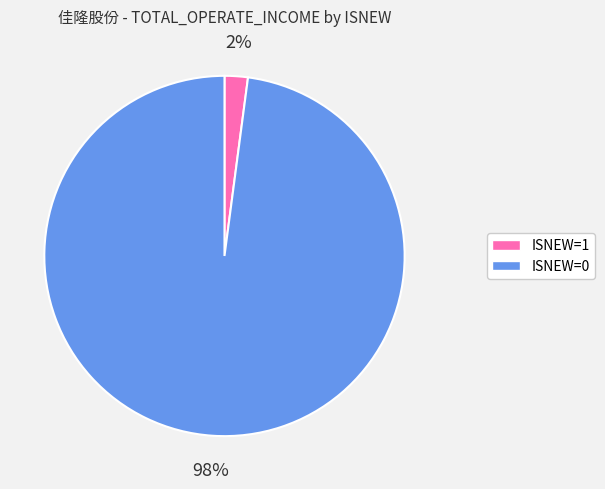

Do ISNEW=1 and ISNEW=0 together represent more than half of the pie?

Yes